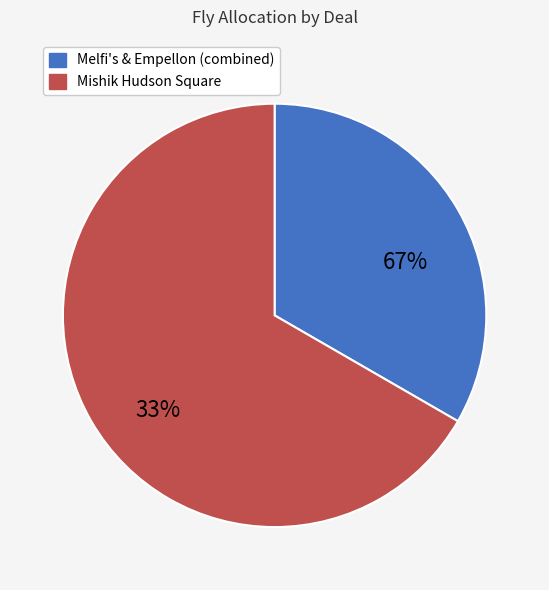

True or false: Mishik Hudson Square accounts for 67% of the total.

True